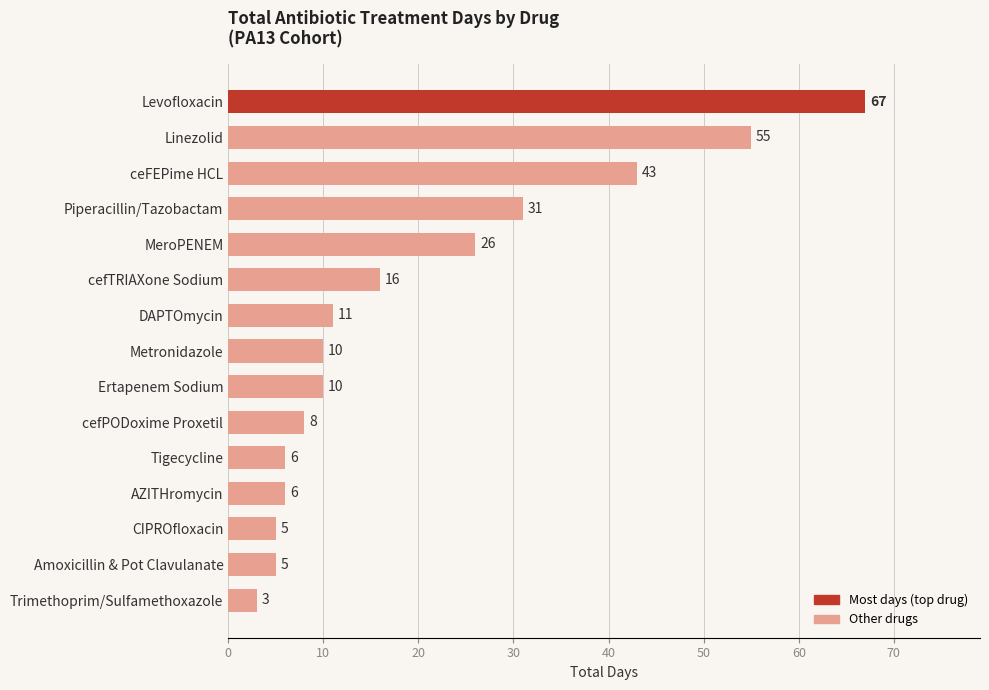

What is the sum of the values at DAPTOmycin and cefTRIAXone Sodium?

27